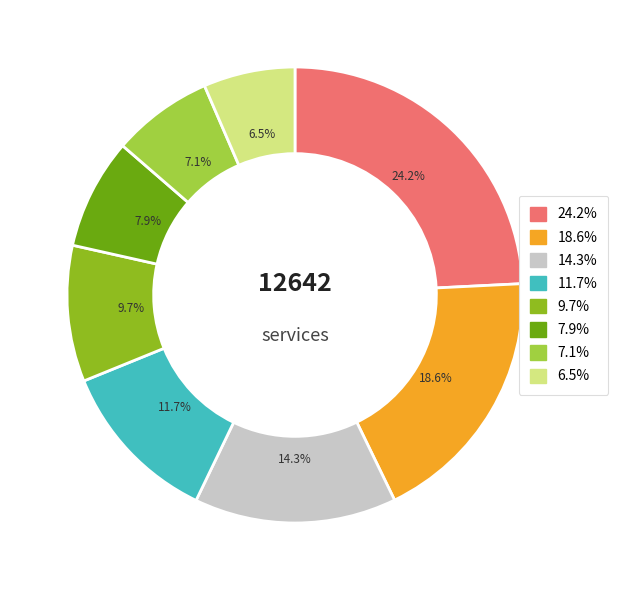

Is there any slice that represents more than half of the pie?

No